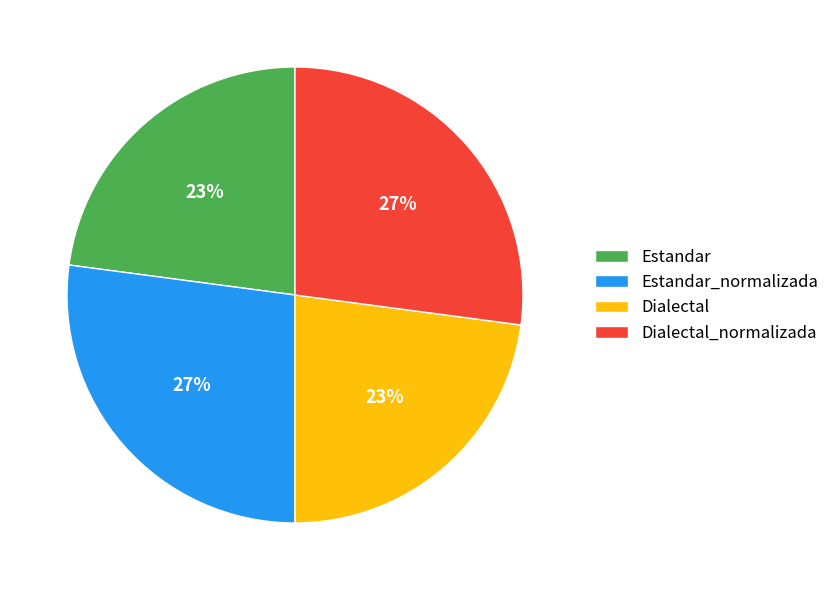

Is it true that Estandar_normalizada is 27% of the pie?

True